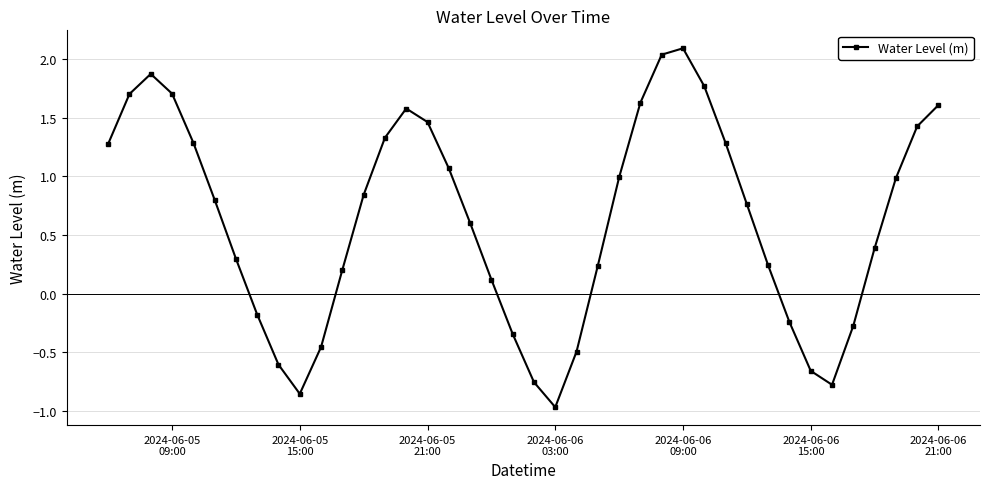

What is the difference between the maximum and minimum values?

3.1